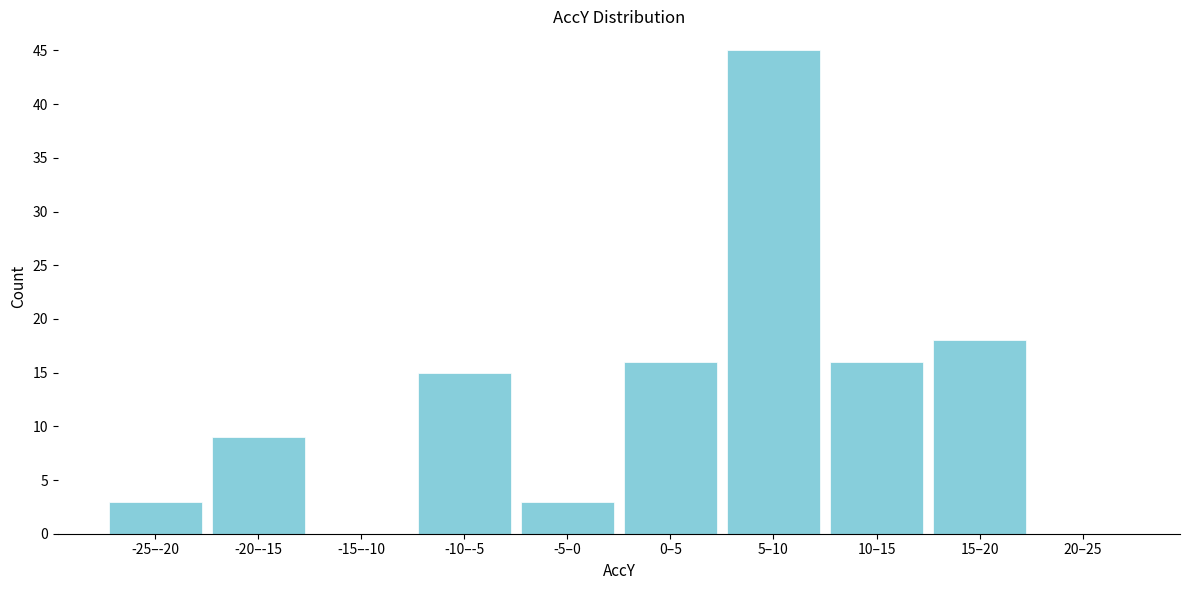

Reading right to left, extract all data points from this chart.

20–25=0	15–20=18	10–15=16	5–10=45	0–5=16	-5–0=3	-10–-5=15	-15–-10=0	-20–-15=9	-25–-20=3